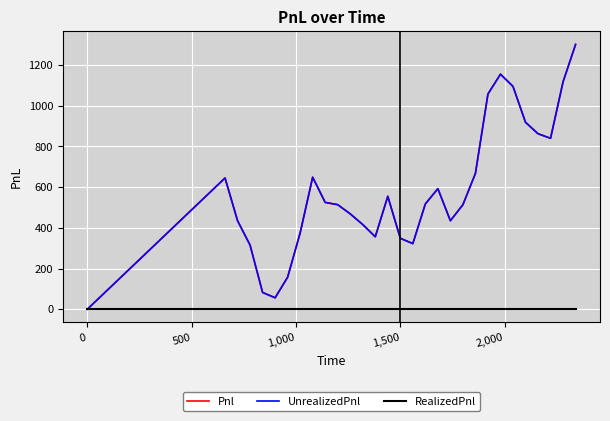

How many lines are shown in the chart?

3